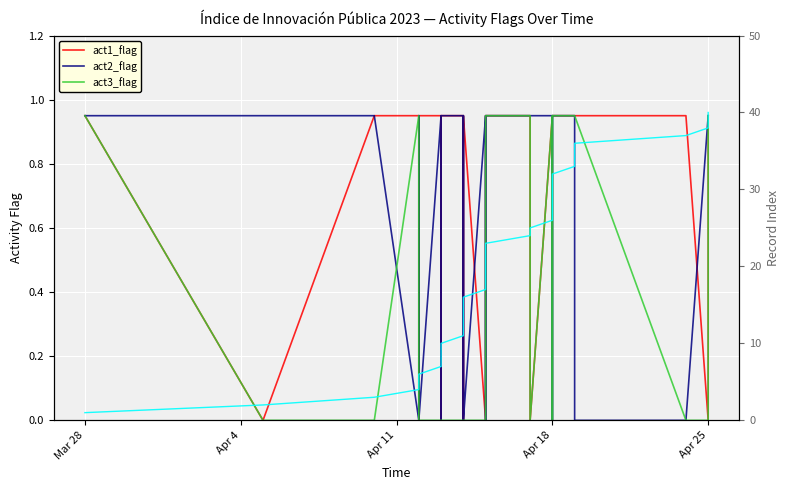

True or false: act1_flag has more than 2 points higher than both neighbors.

False